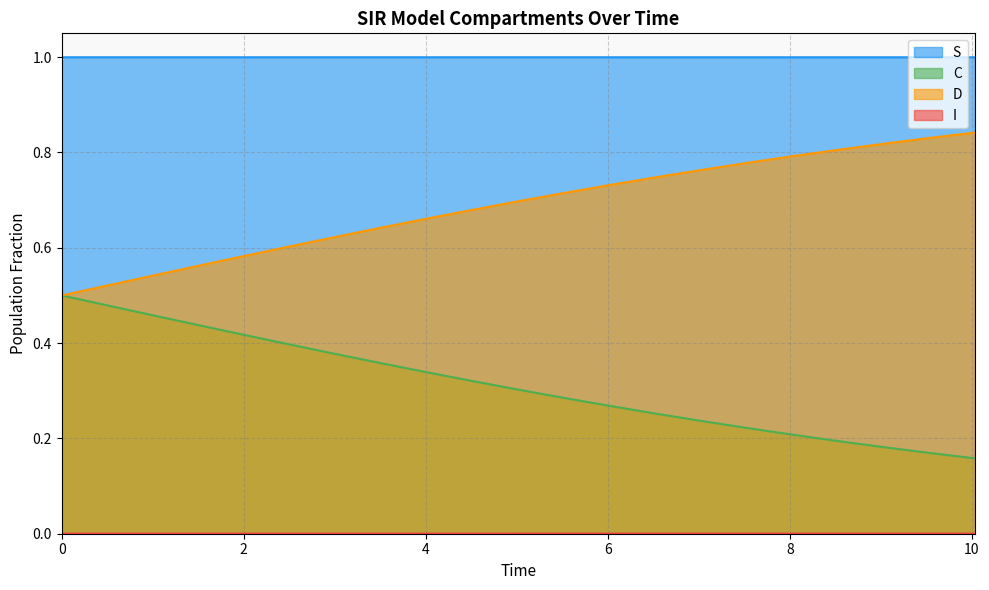

True or false: C and S cross at least once.

False